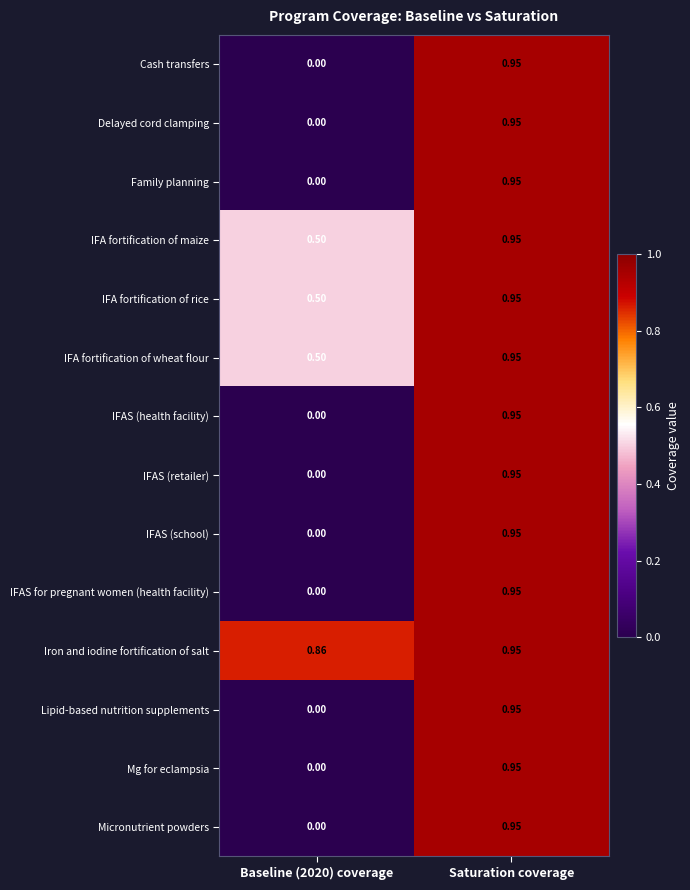

At which label does Delayed cord clamping reach its peak?

Saturation coverage